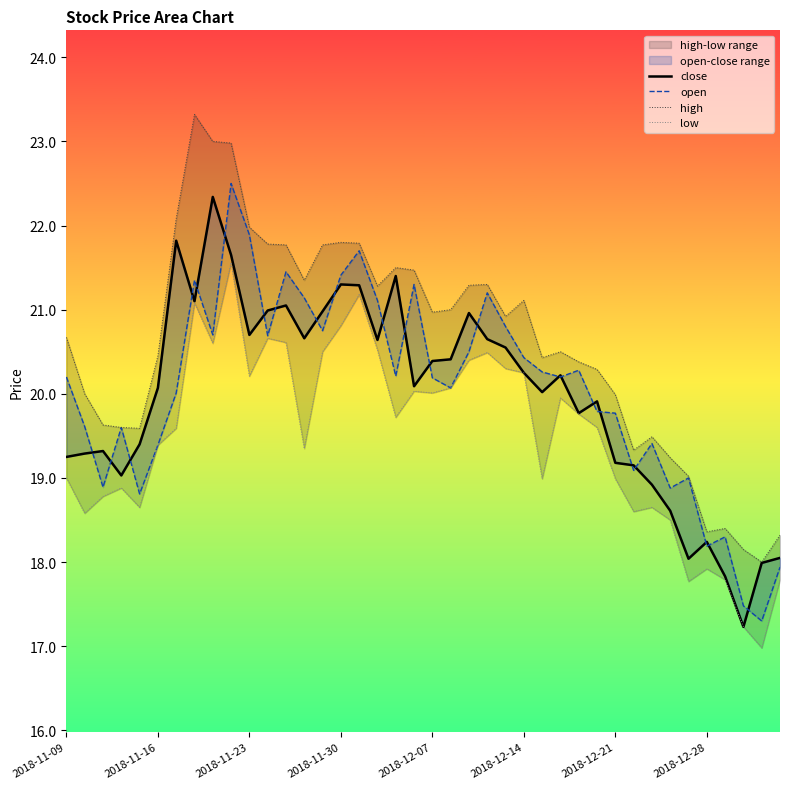

How many distinct data groups are displayed?

4